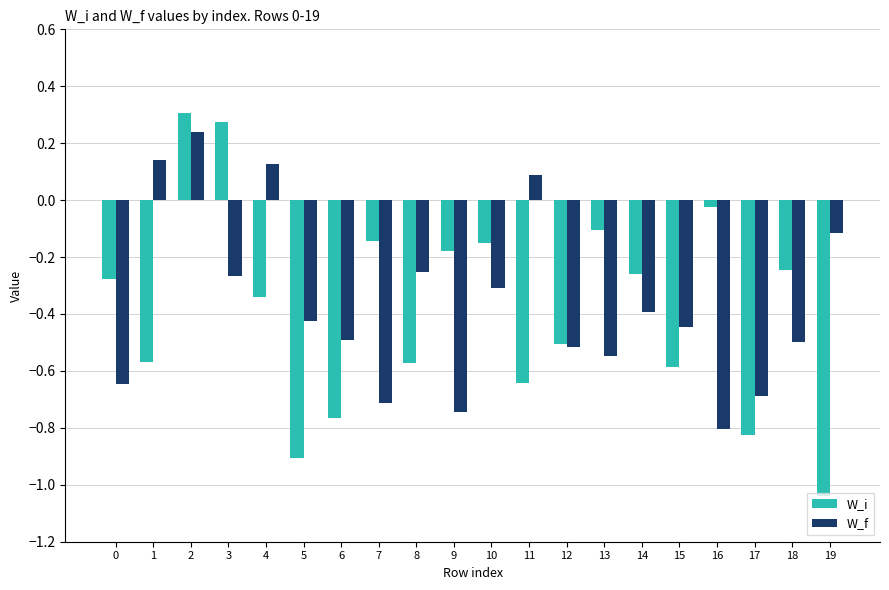

Which series has the widest spread of values?

W_i